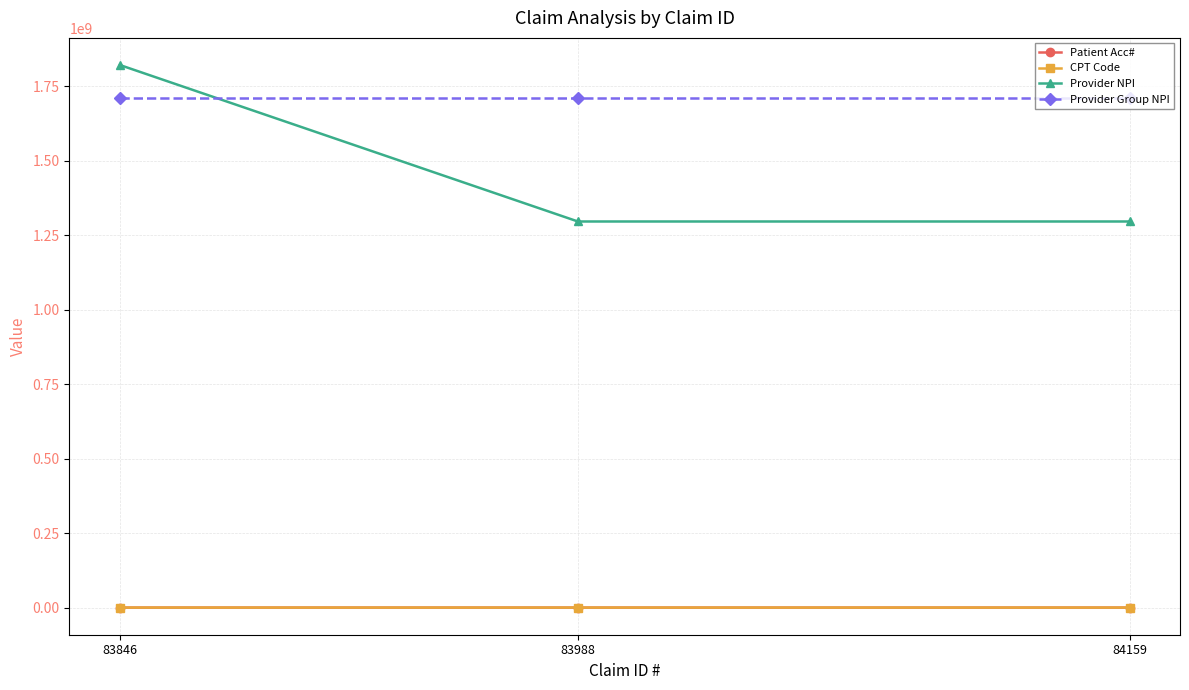

What is the value of the CPT Code point at the 3rd from the left?

92551